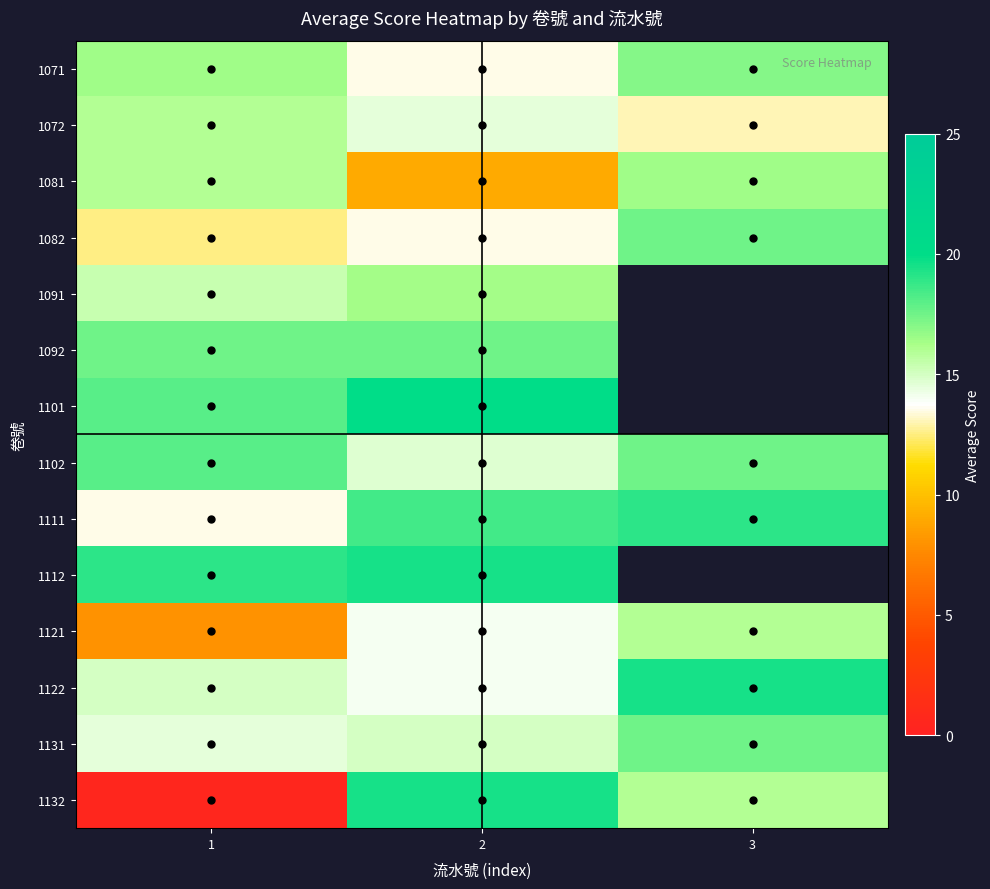

What is the average value of the 1102 series?

16.7